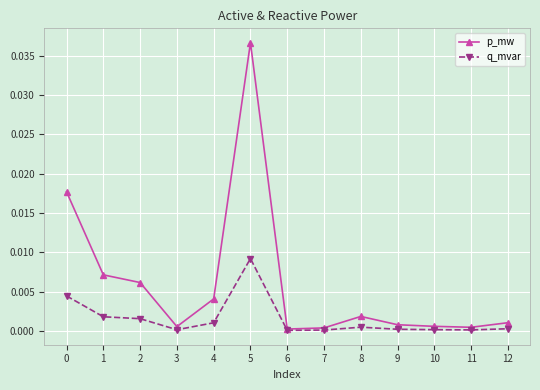

Rank the series by their maximum value, from highest to lowest.

p_mw, q_mvar